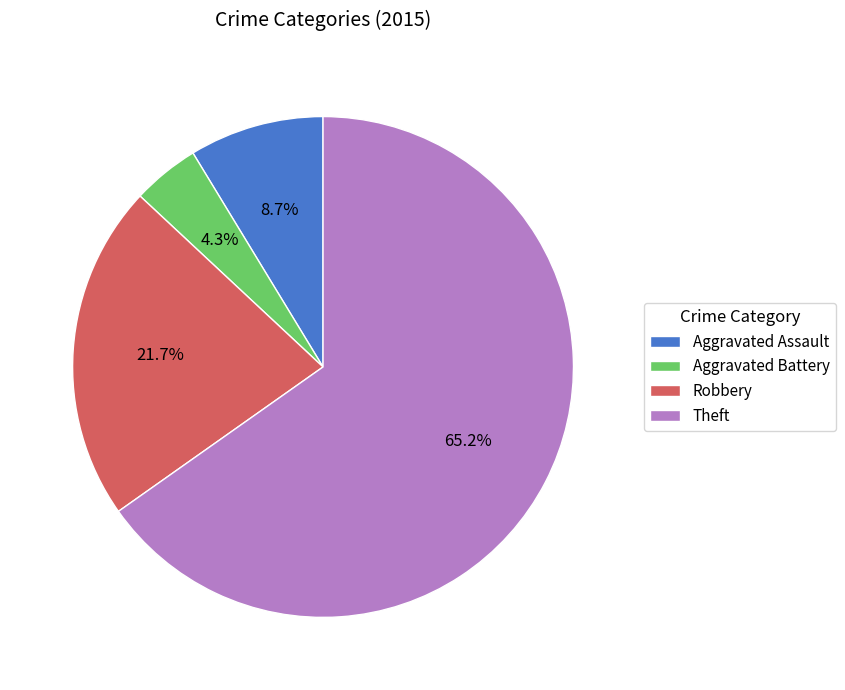

Combined, do Theft and Robbery account for over 50%?

Yes